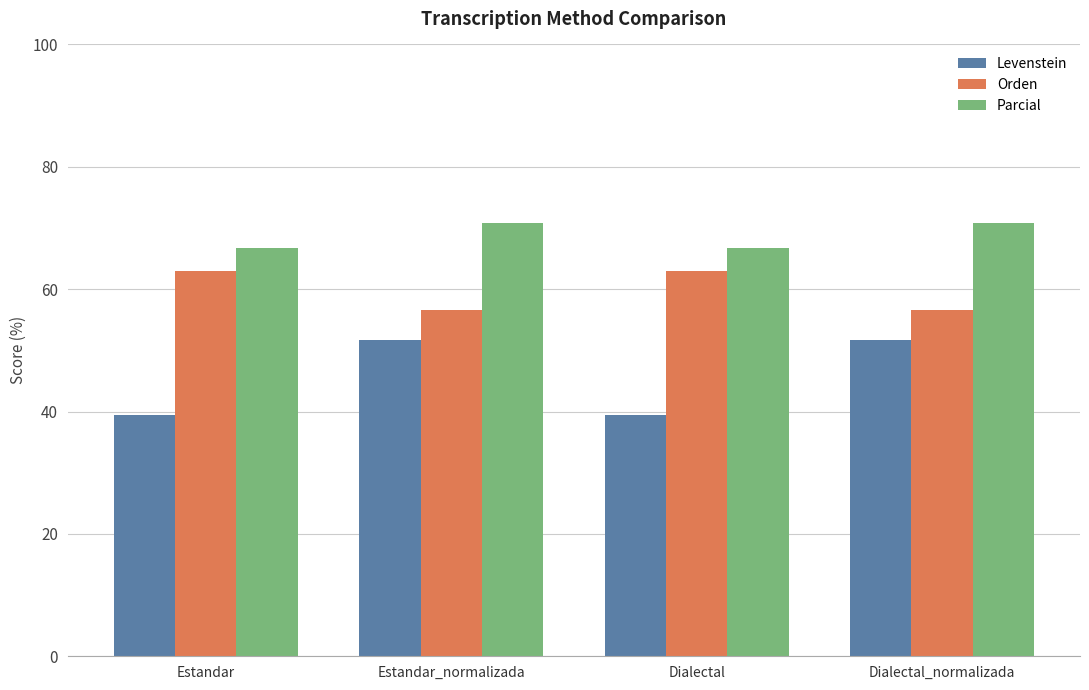

Are the bars horizontal?

No